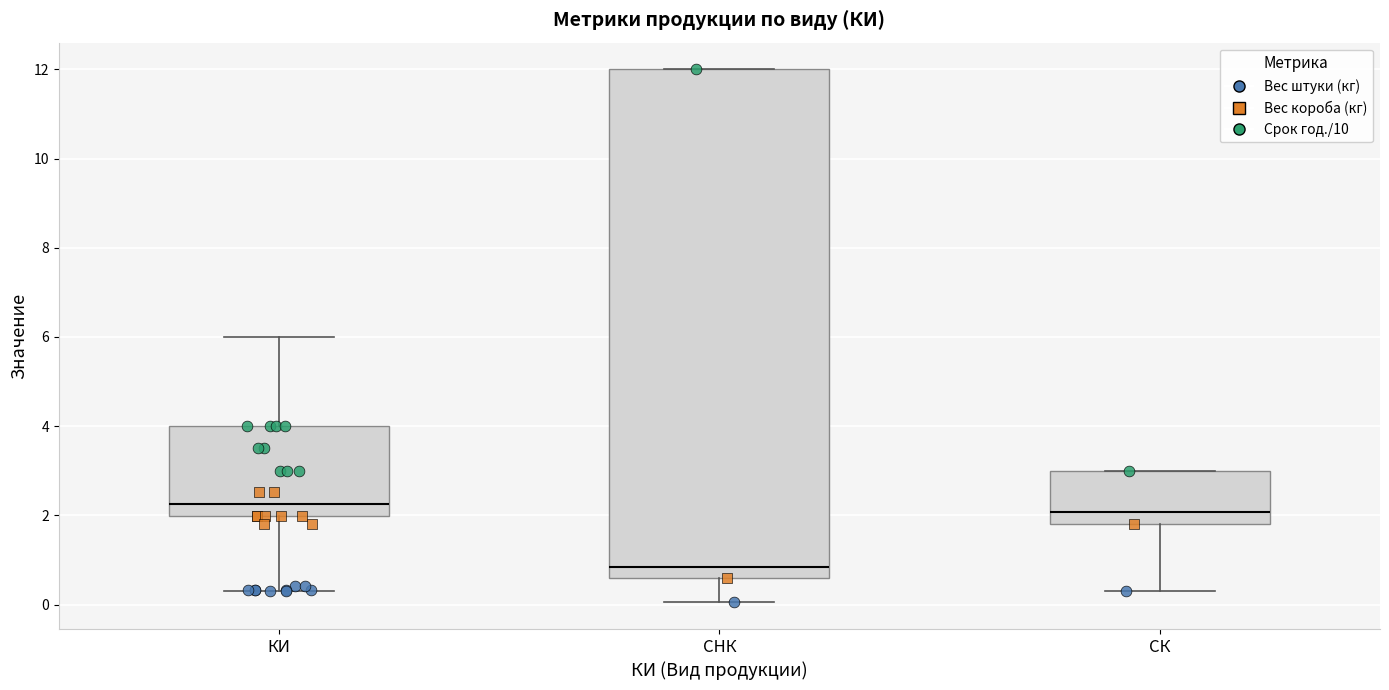

Where is the lower edge of the box for СНК on the y-axis? The values are not printed on the chart, so give them approximately, as read against the axis.

0.6